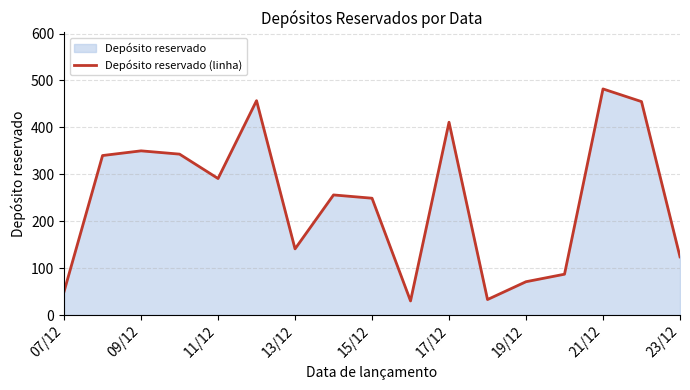

Where is the first local minimum?

11/12